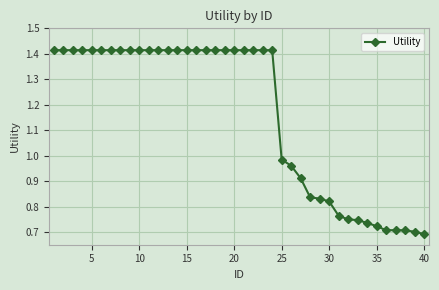

What is the sum of all values?

46.5